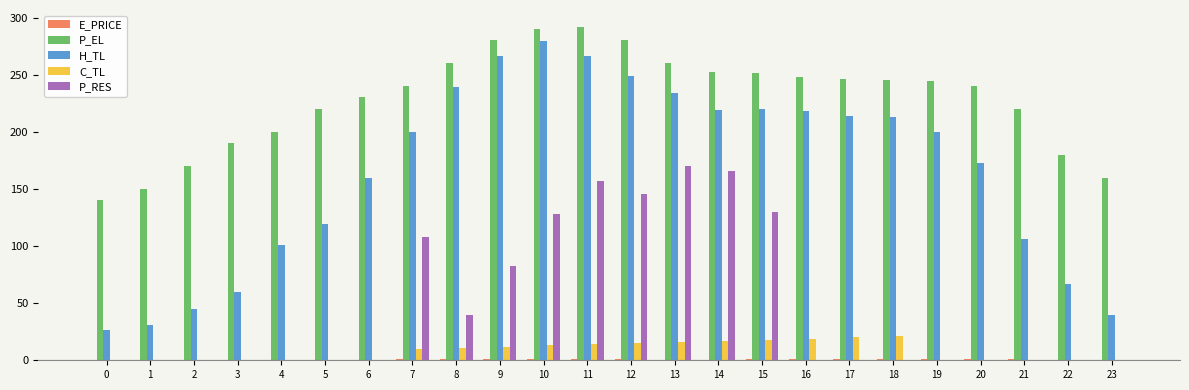

What is the total value across all series at 8?

551.3